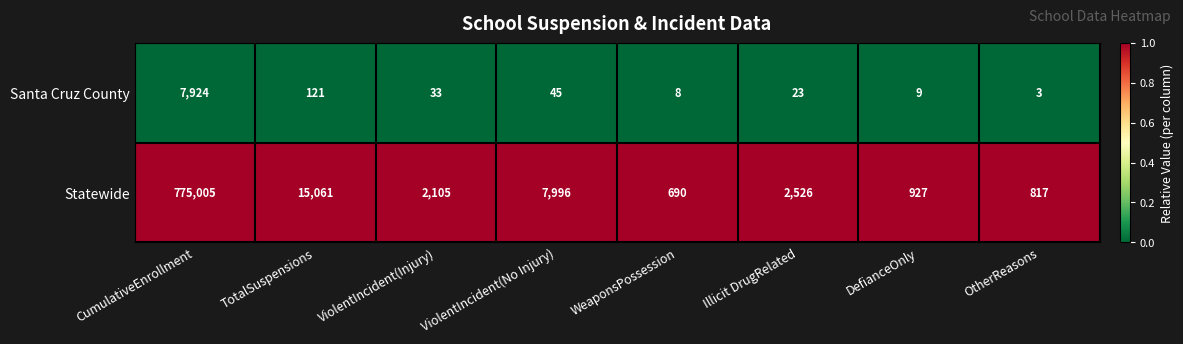

Is it true that Statewide equals 2105 at ViolentIncident(Injury)?

True